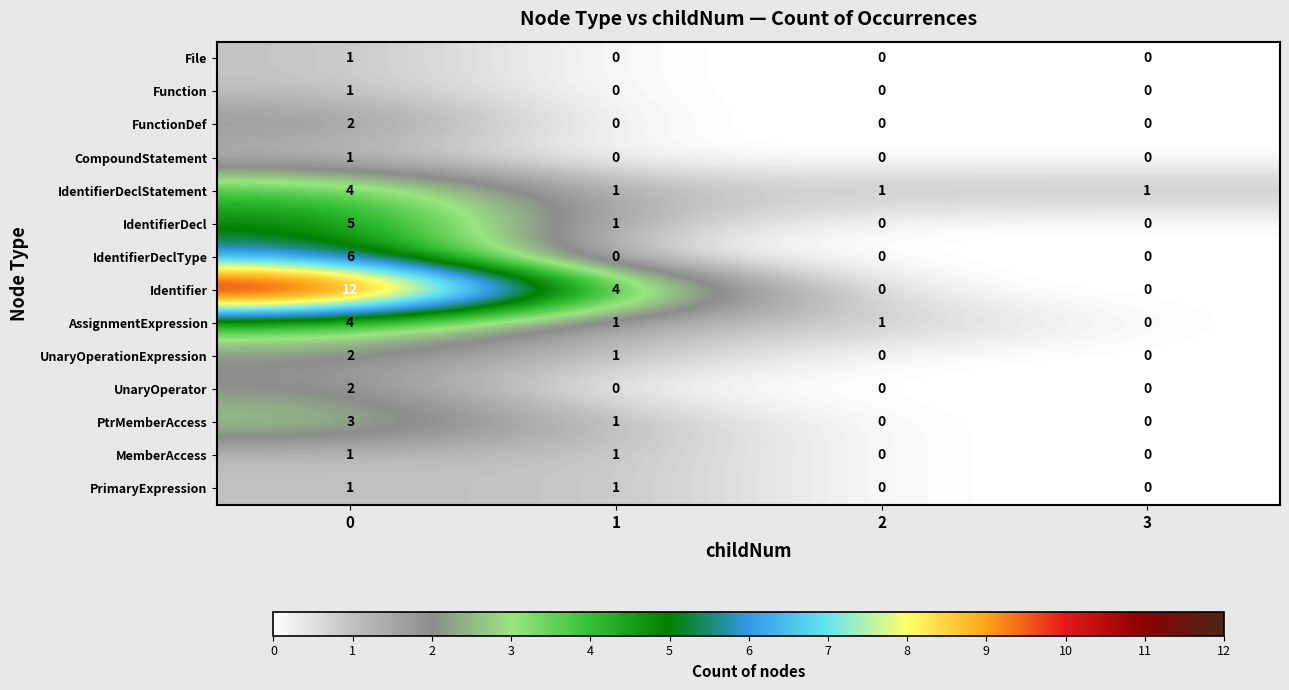

True or false: FunctionDef has a value of 2 at 0.

True